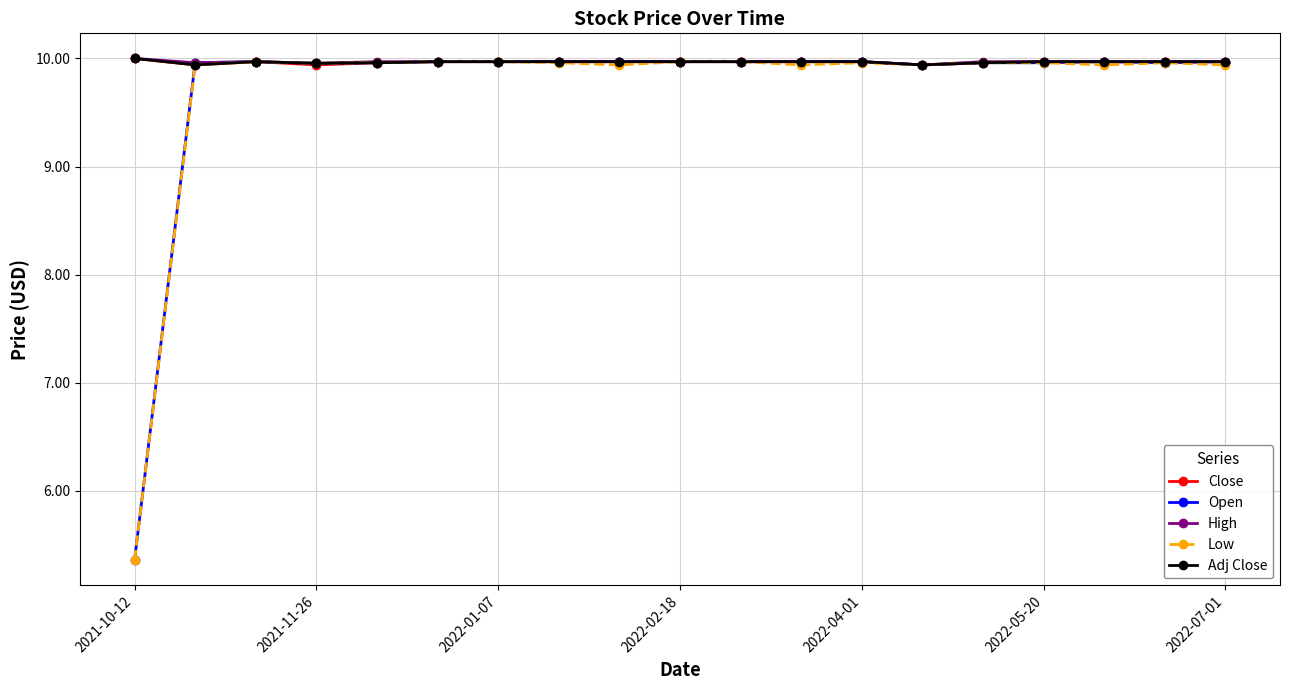

What is the maximum value for Adj Close?

10.0